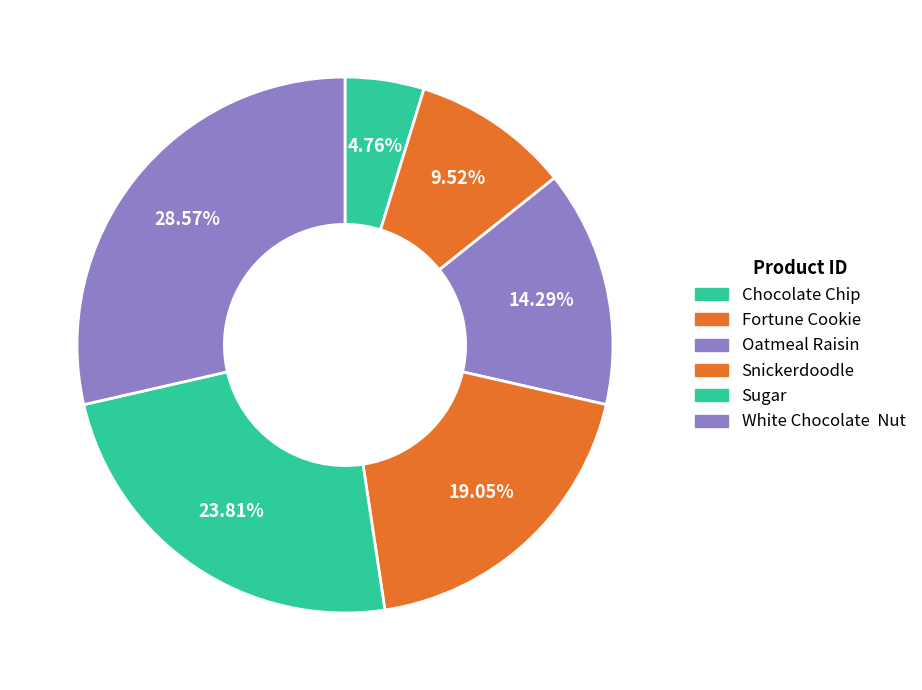

How many slices are in this pie chart?

6